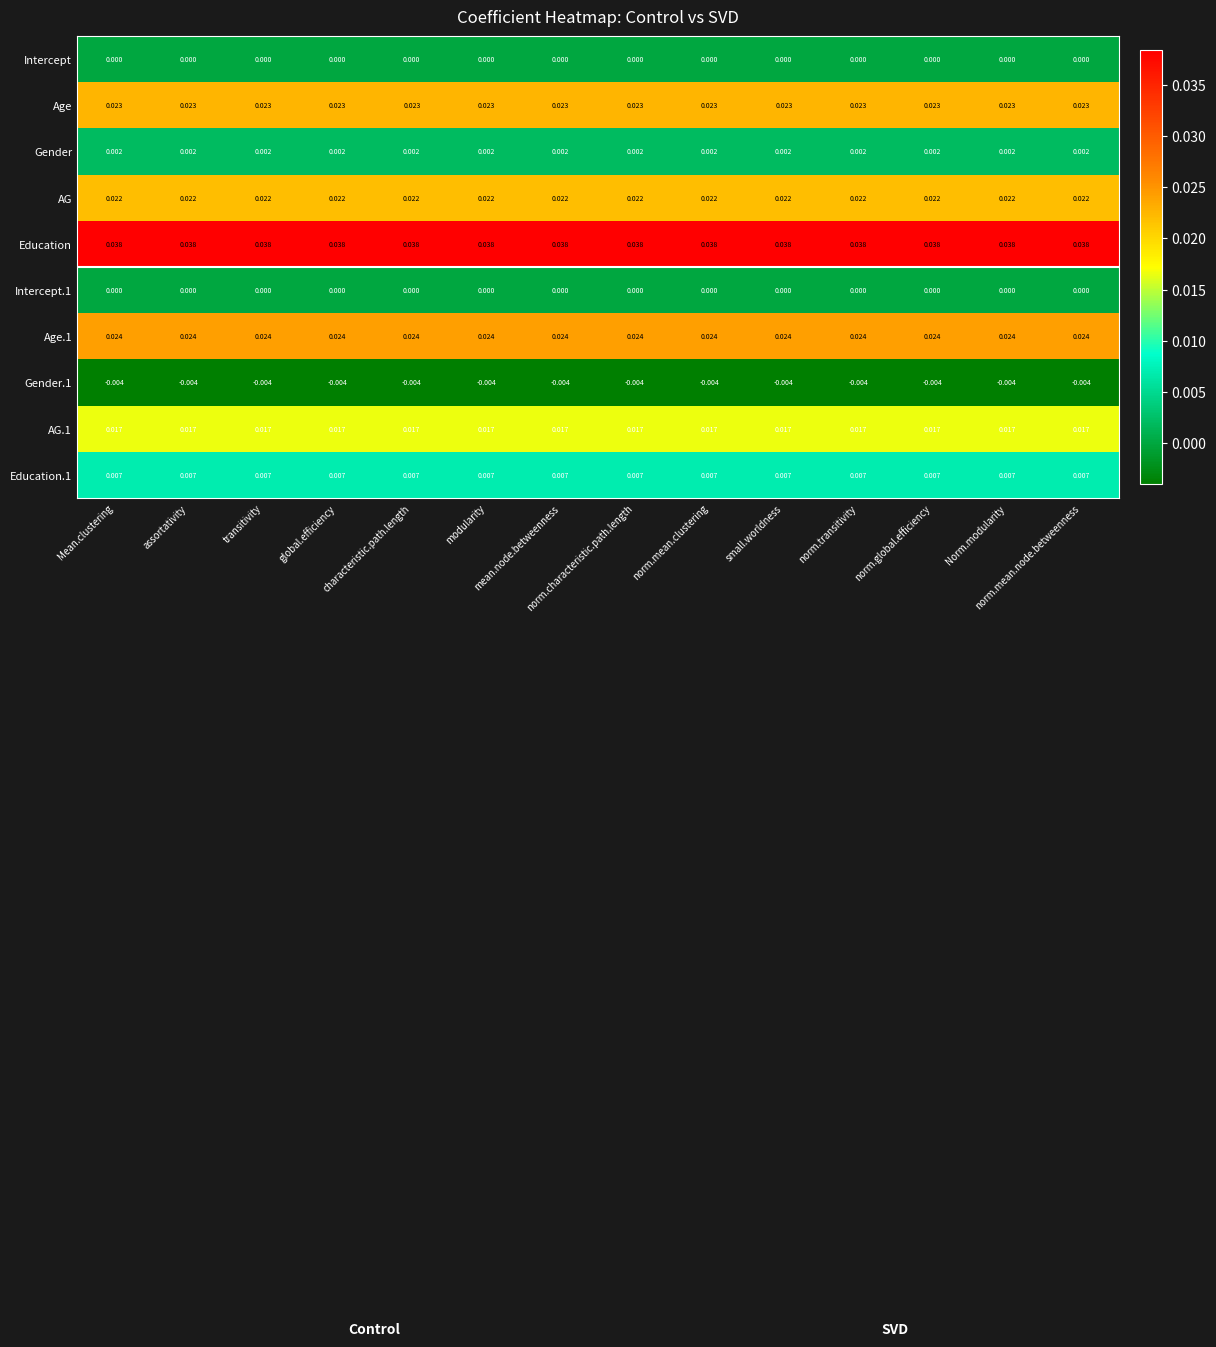

What is the total value across all series at assortativity?

0.1